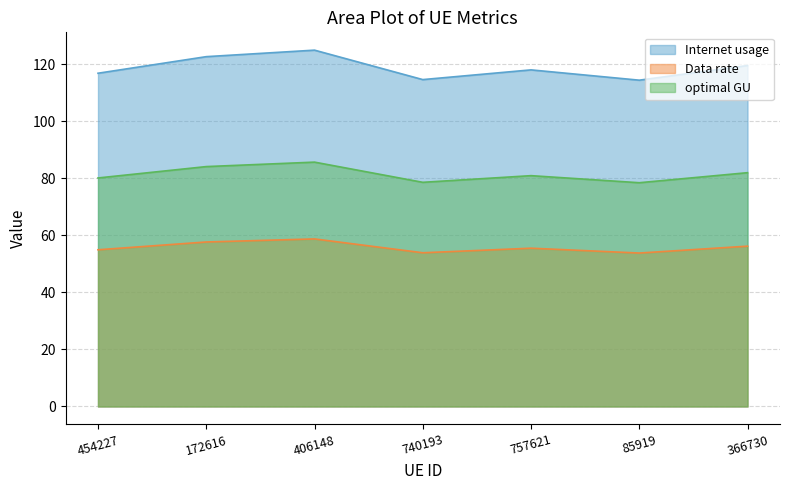

Rank the series by their average value, from highest to lowest.

Internet usage, optimal GU, Data rate